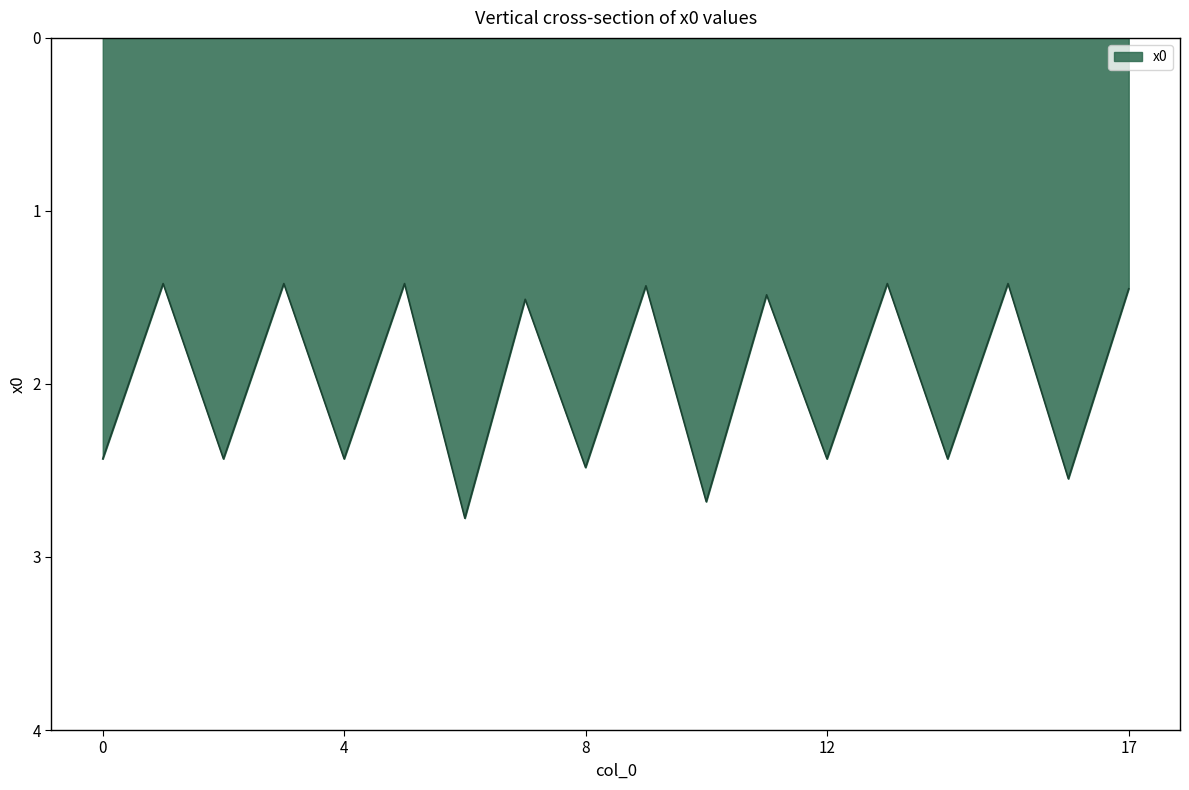

What is the difference between the second highest and second lowest values?

1.3